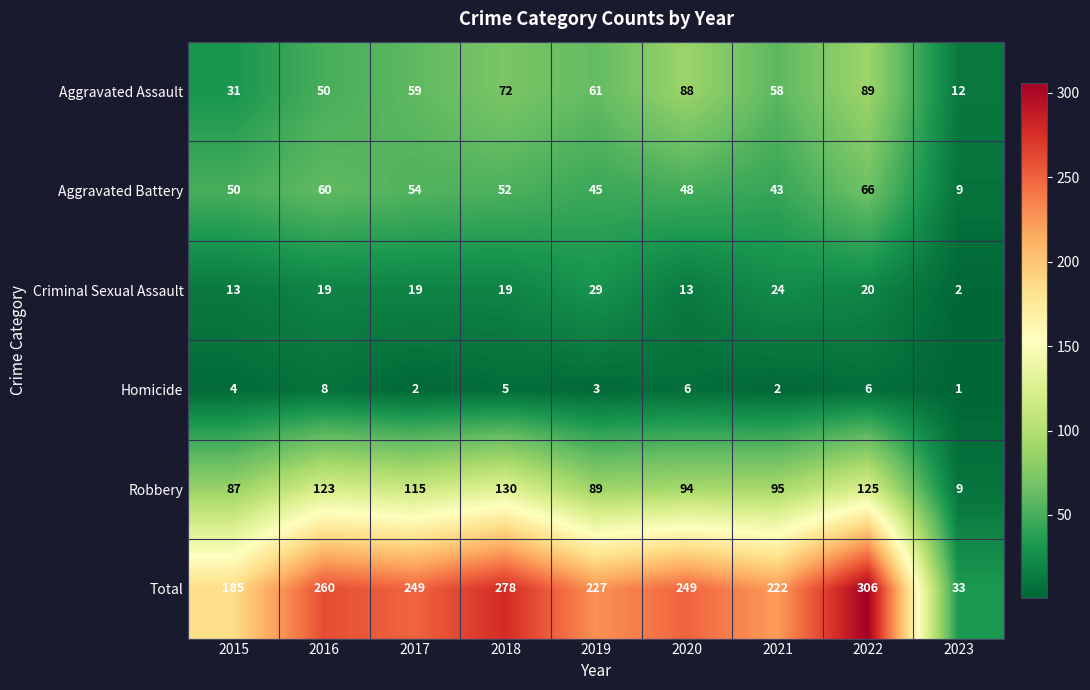

The Aggravated Battery series shows 91 at 2016. True or false?

False